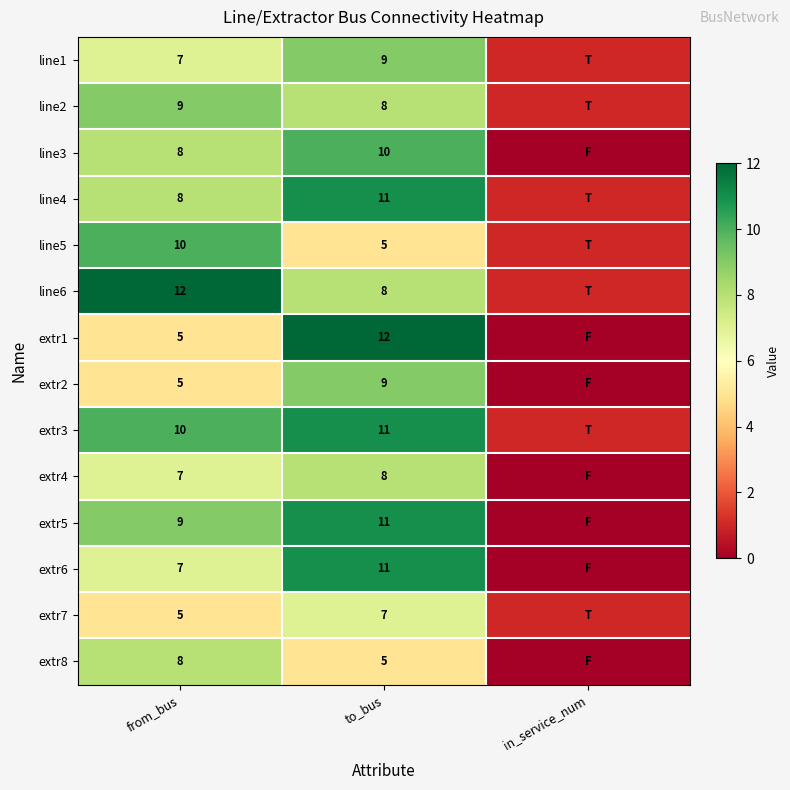

At how many categories does at least one series exceed 1?

2